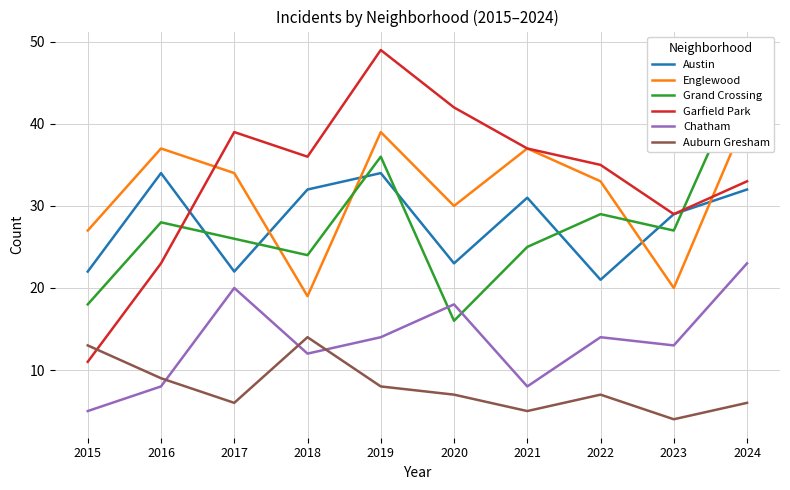

True or false: Englewood has a value of 20 at 2023.

True